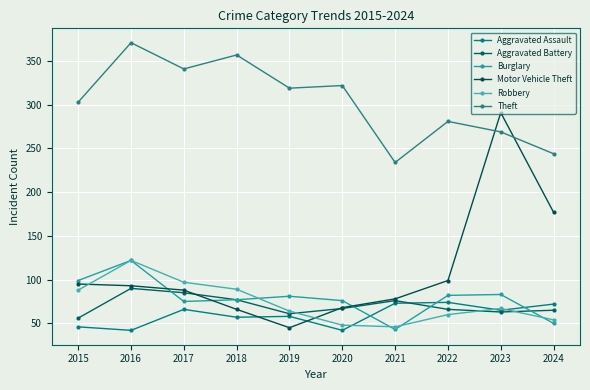

True or false: Aggravated Battery has more than 2 points higher than both neighbors.

False